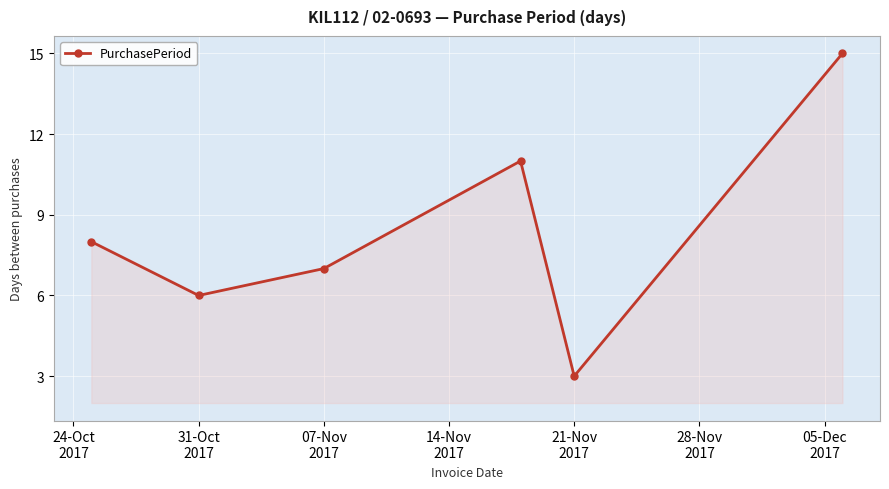

What is the minimum value shown in the chart?

3